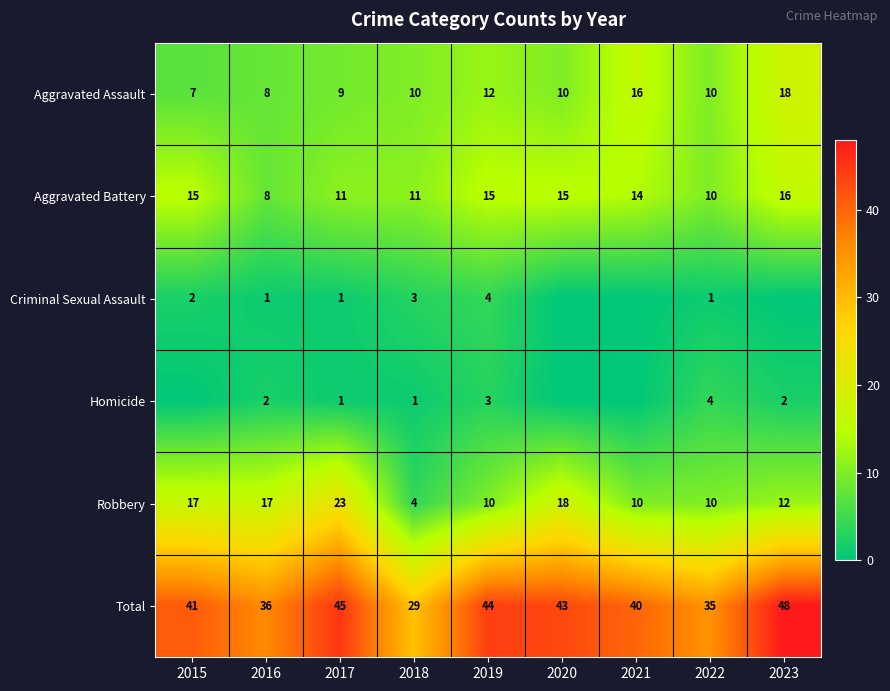

At which category is the sum across all series the highest?

2023